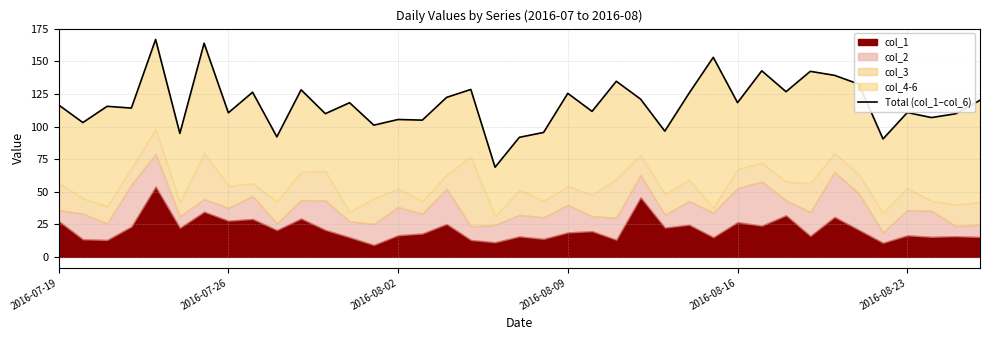

What is the difference between the maximum and minimum values?

98.0